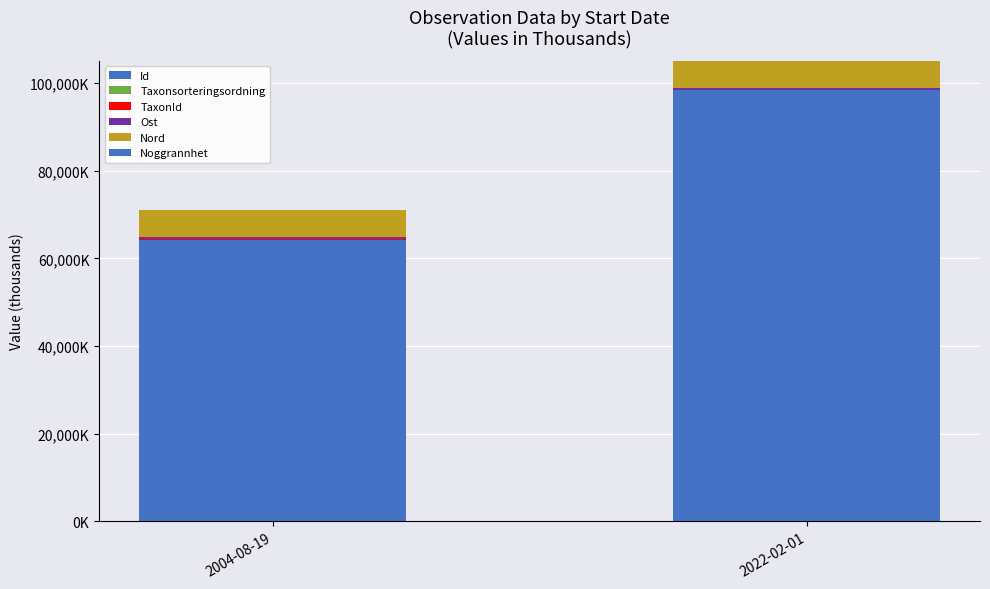

Are the bars horizontal?

No